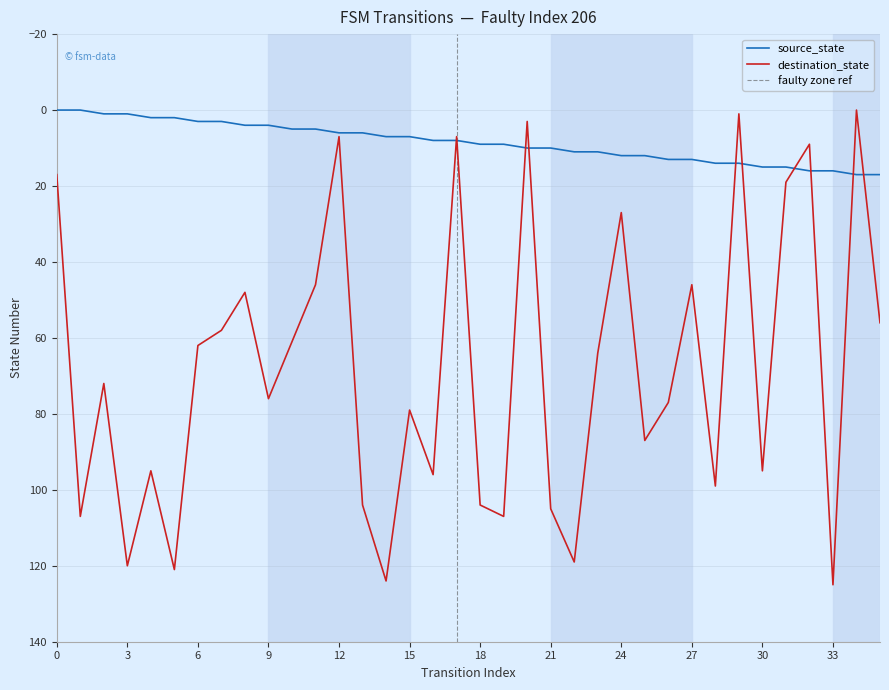

Which series has the largest total across all categories?

destination_state